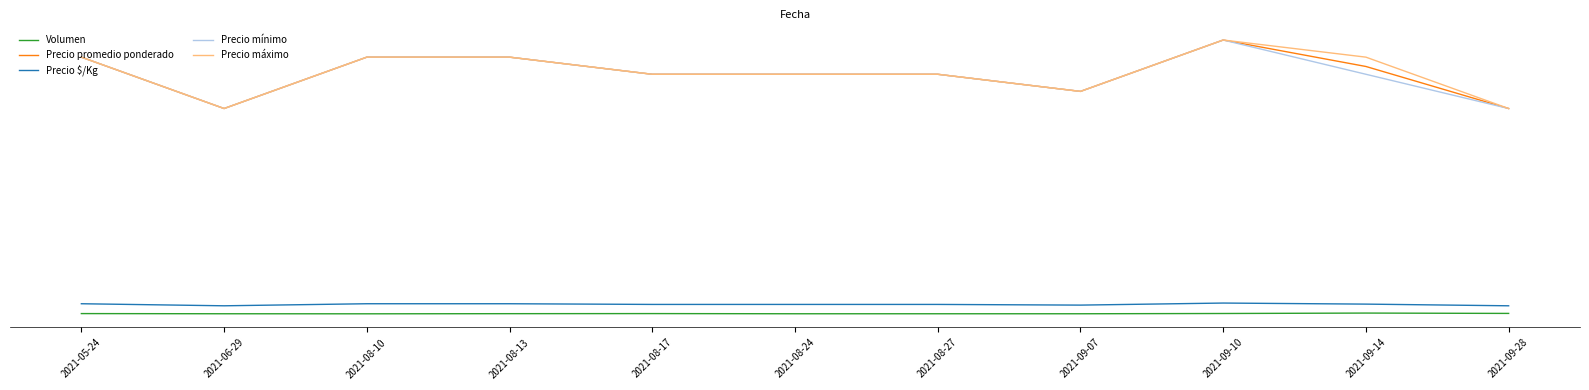

Is the value of Precio mínimo at 2021-08-17 greater than the value of Volumen at 2021-08-10?

Yes